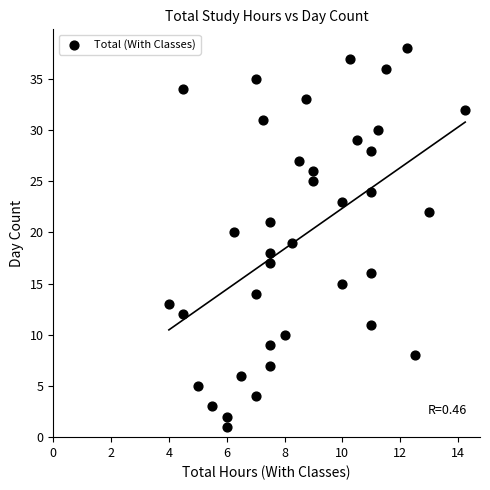

What is the range of Y values (max minus min)?

37